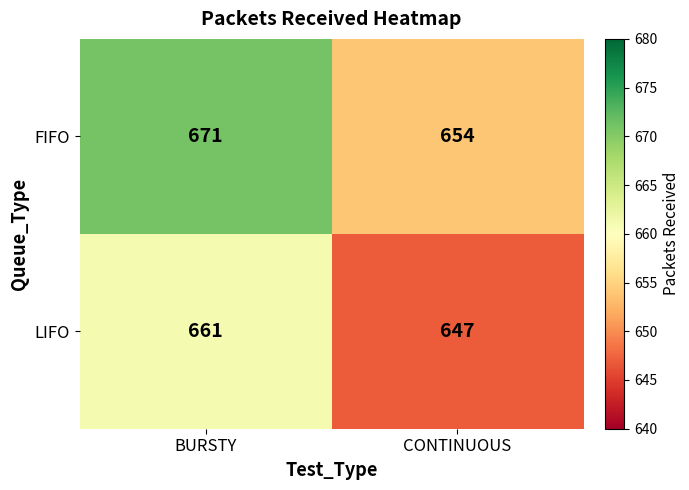

Reading left to right, extract all data points from this chart.

FIFO: 671	654
LIFO: 661	647